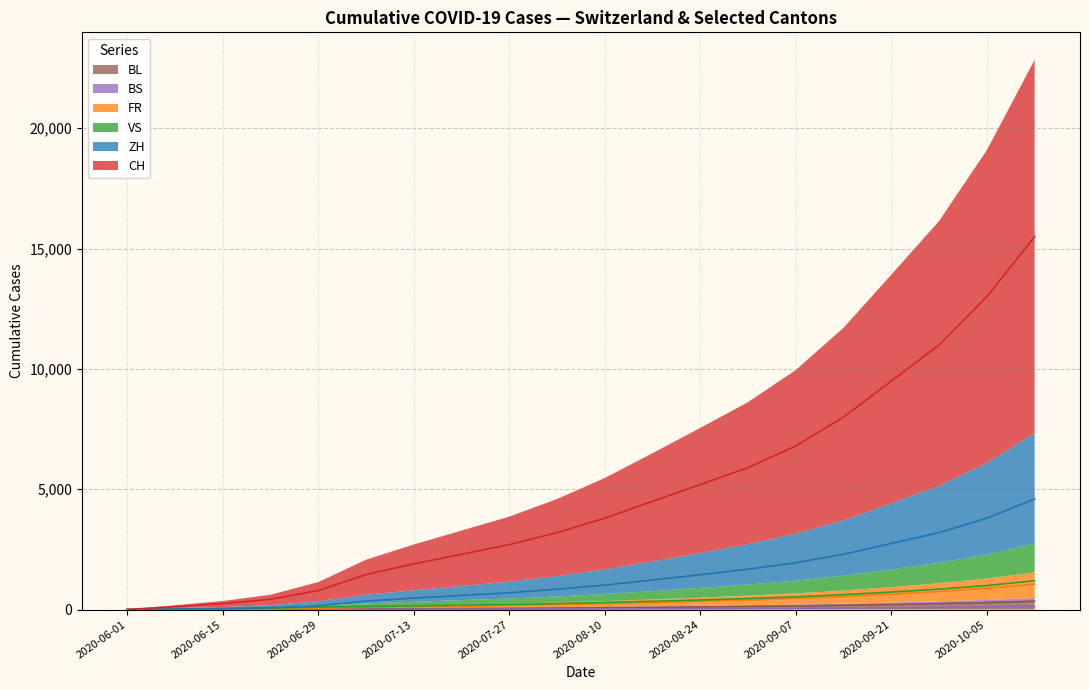

What is the label of the 3rd point from the left?

2020-06-15